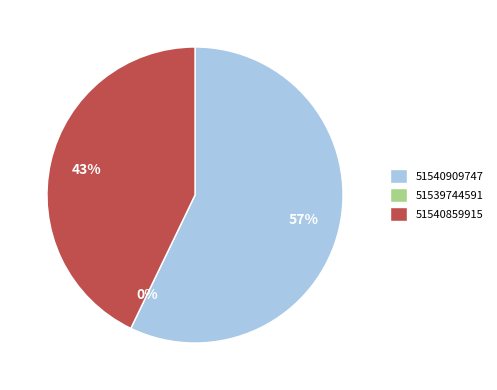

To the nearest percent, what is the difference between the 51540909747 and 51539744591 slice percentages?

57%